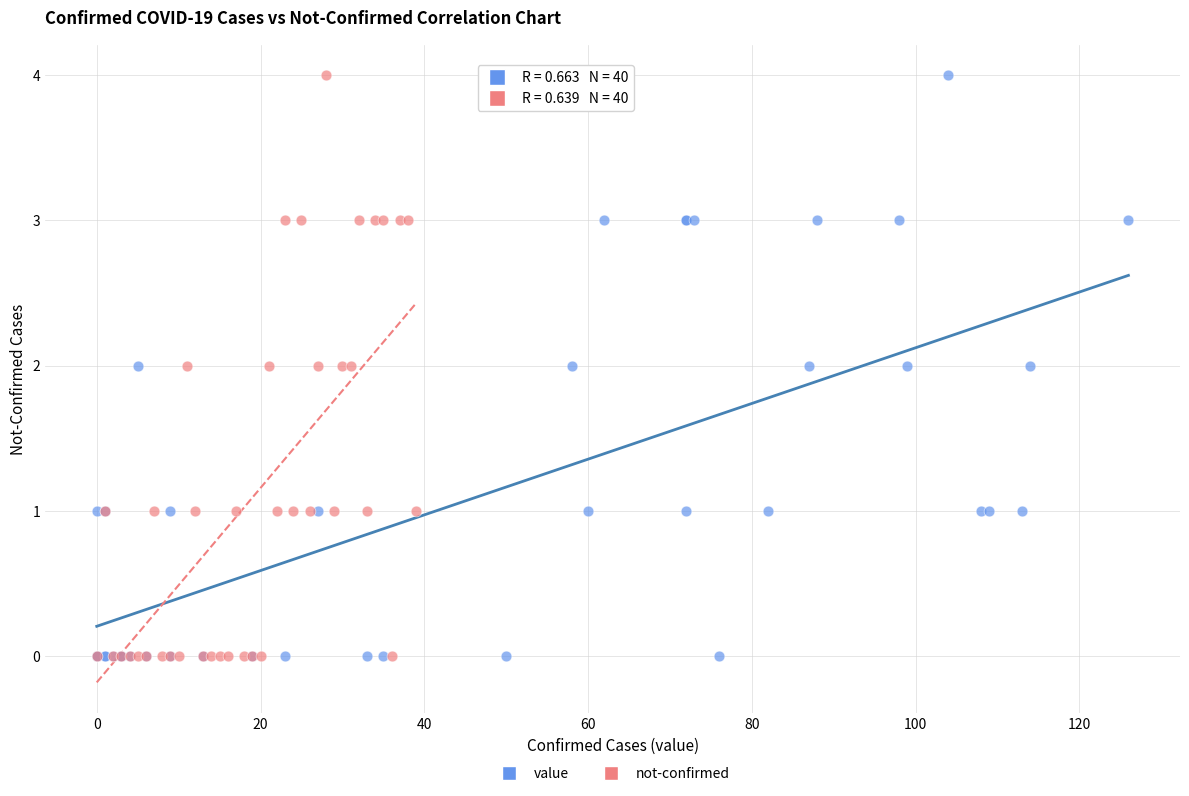

What are all the series names shown in the legend?

value, not-confirmed